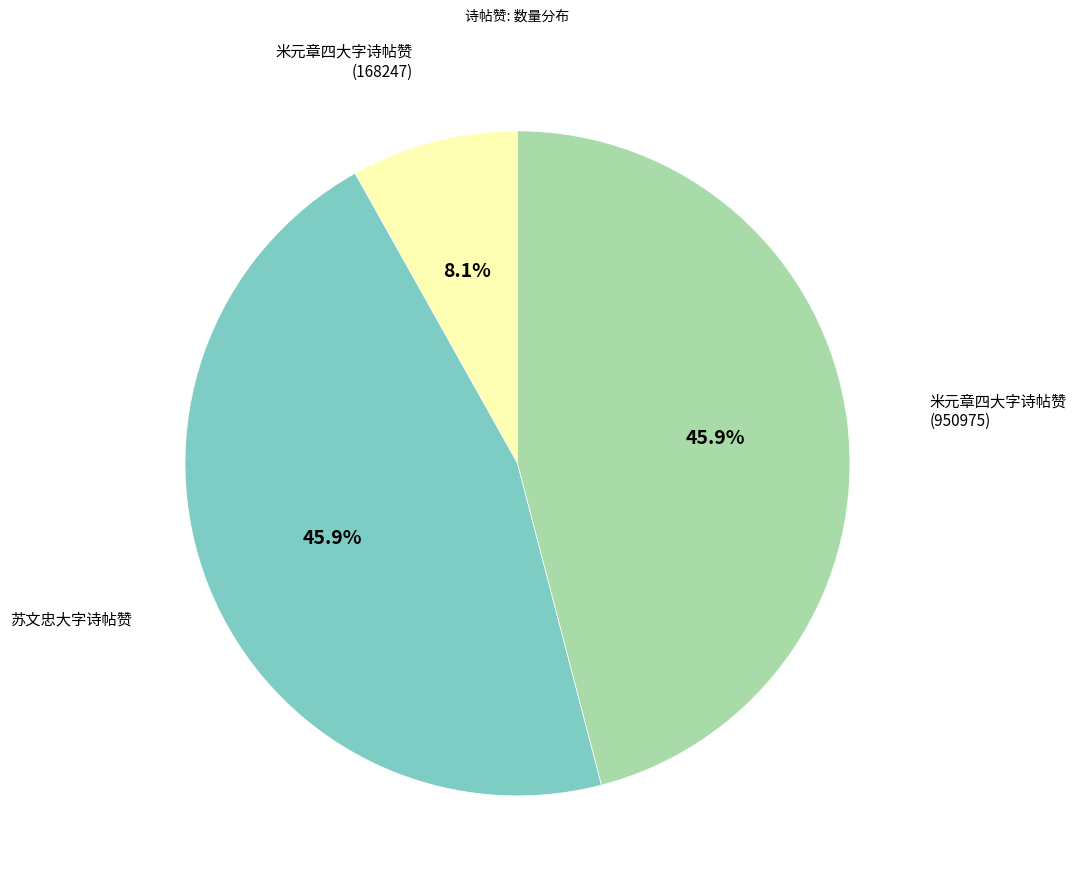

Count the number of slices in the pie.

3